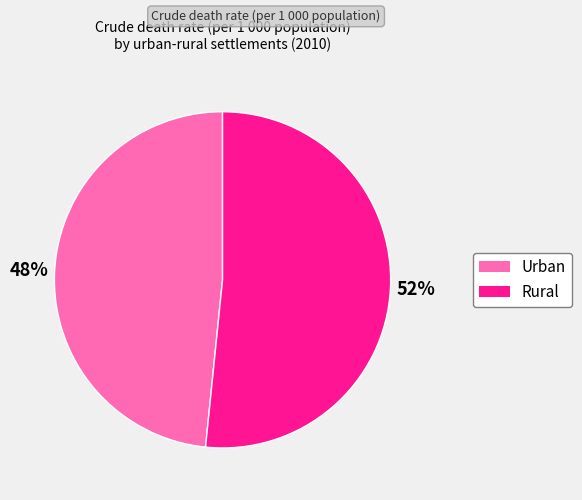

What is the majority slice?

Rural